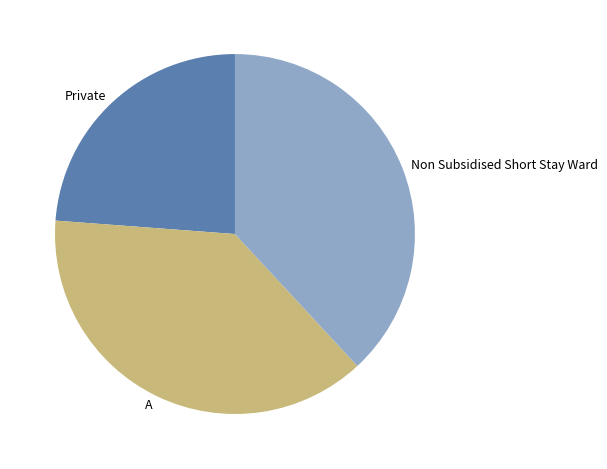

Which category has the smallest portion of the pie?

Private